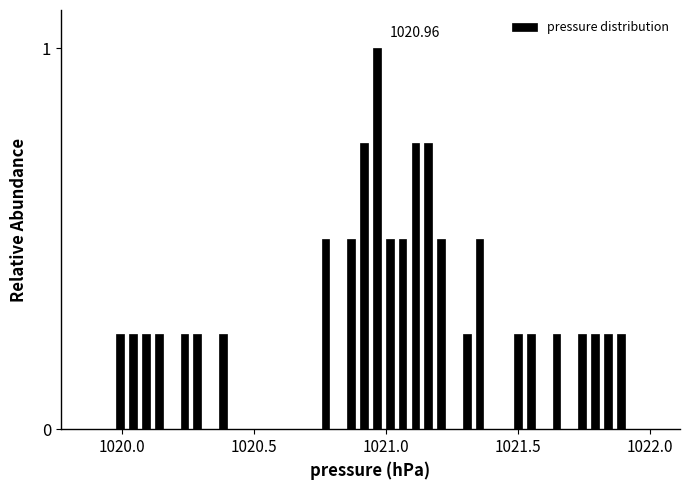

Read against the x-axis, roughly where is the centre of the tallest bar?

1020.95